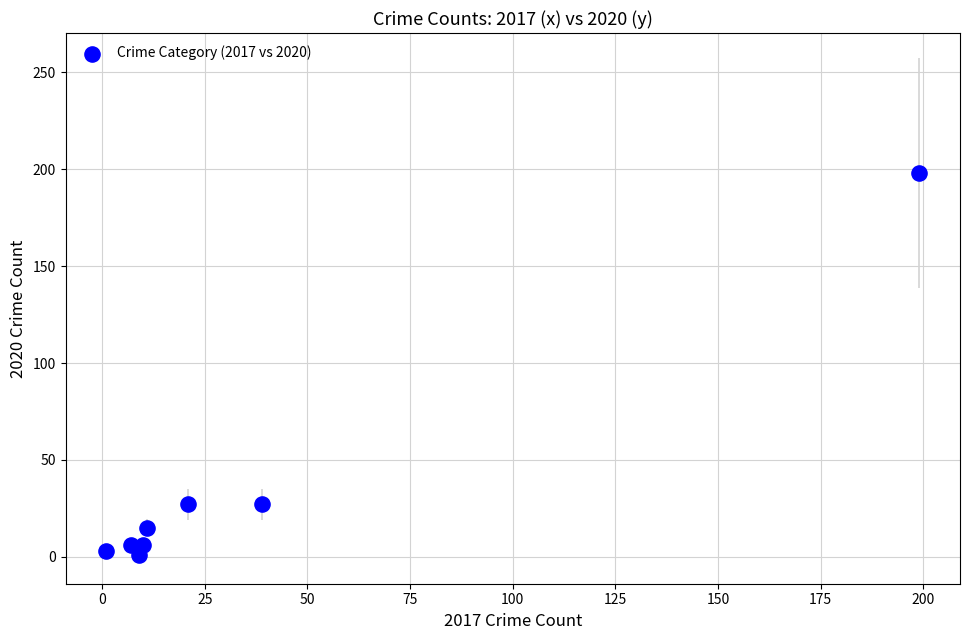

What is the range of X values (max minus min)?

198